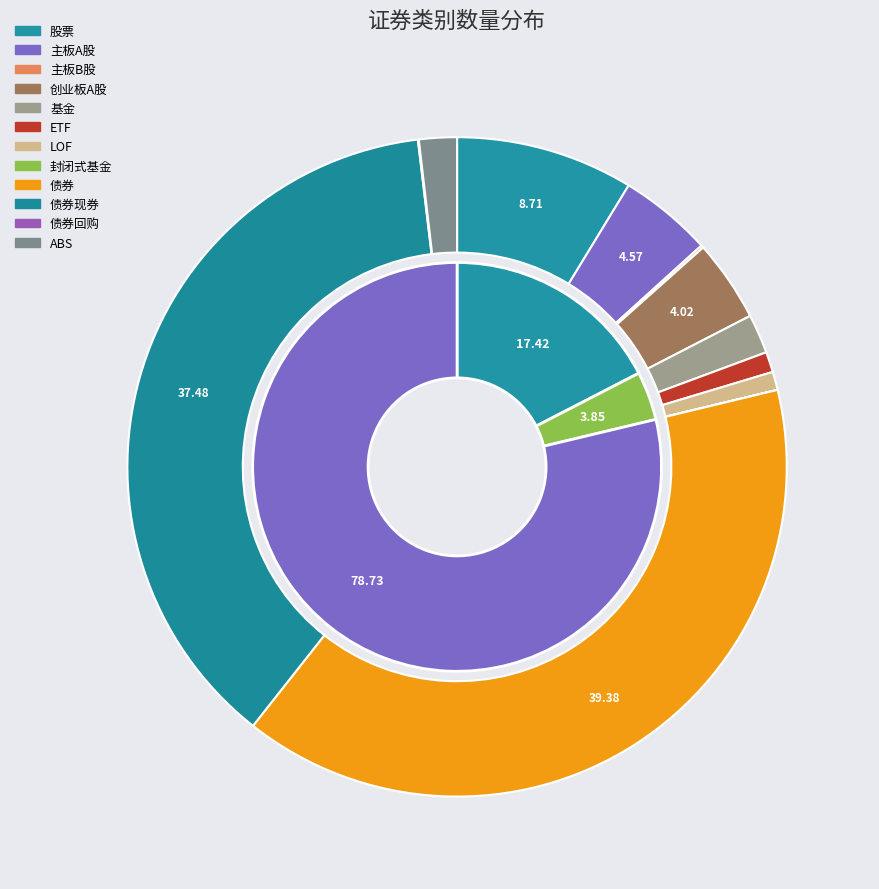

What is the change in value from 主板A股 to 债券现券?

+10793